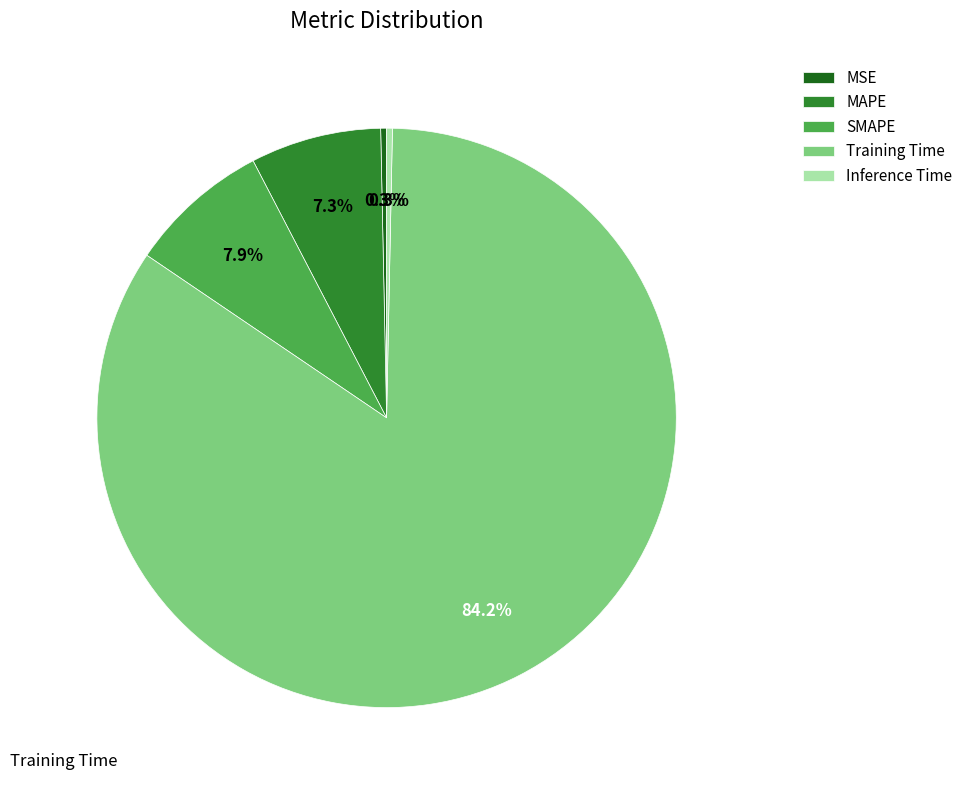

Count the number of slices in the pie.

5